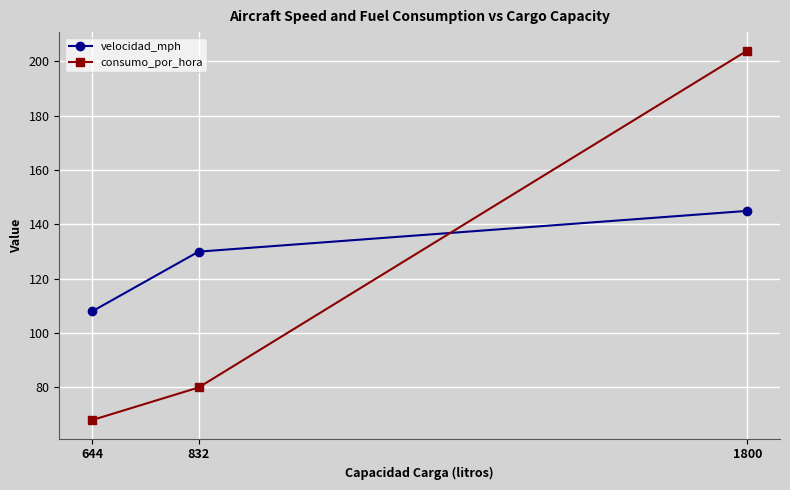

Is it true that velocidad_mph equals 145 at 1800?

True